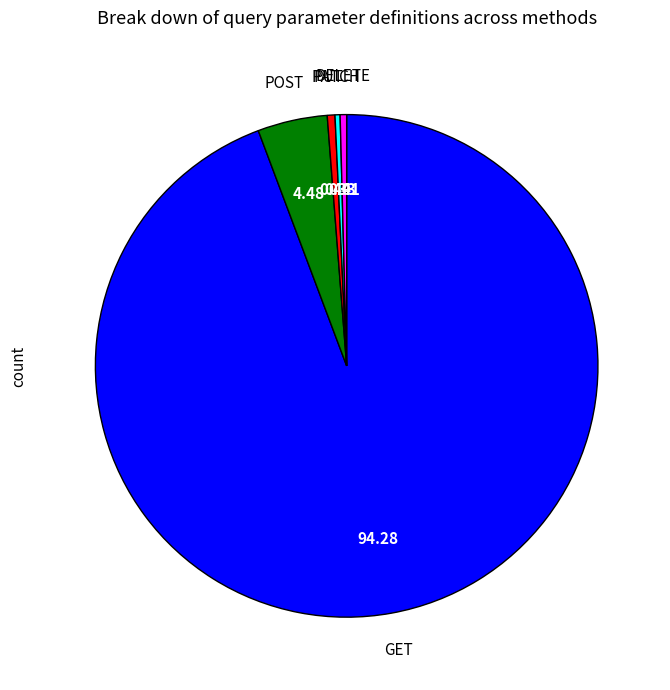

Is there a majority slice in this chart?

Yes